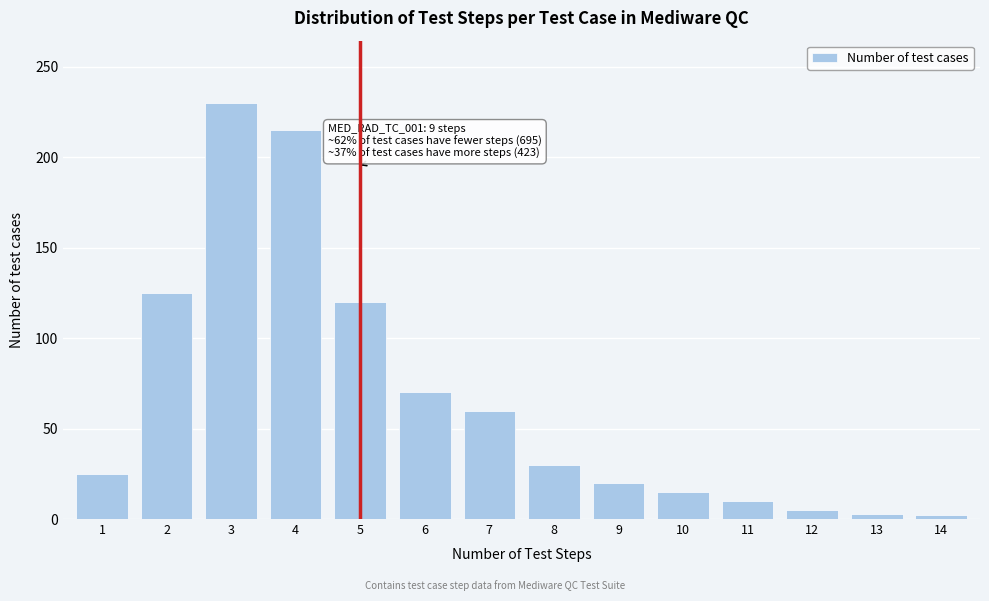

What is the change in value from 2 to 7?

-65